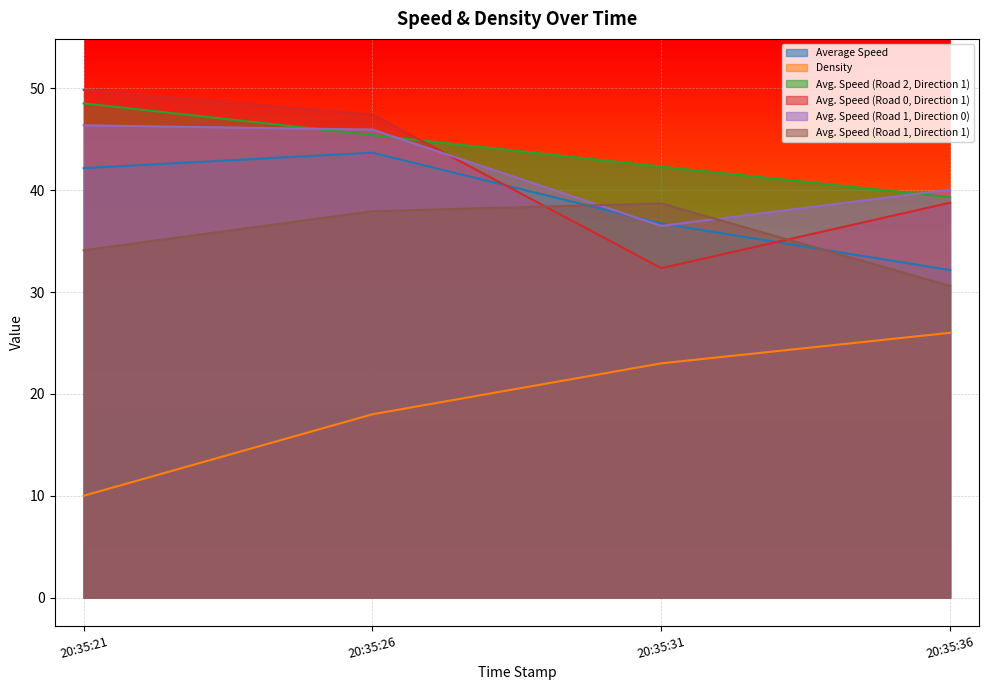

How many data points in Avg. Speed (Road 2, Direction 1) are above 45?

2